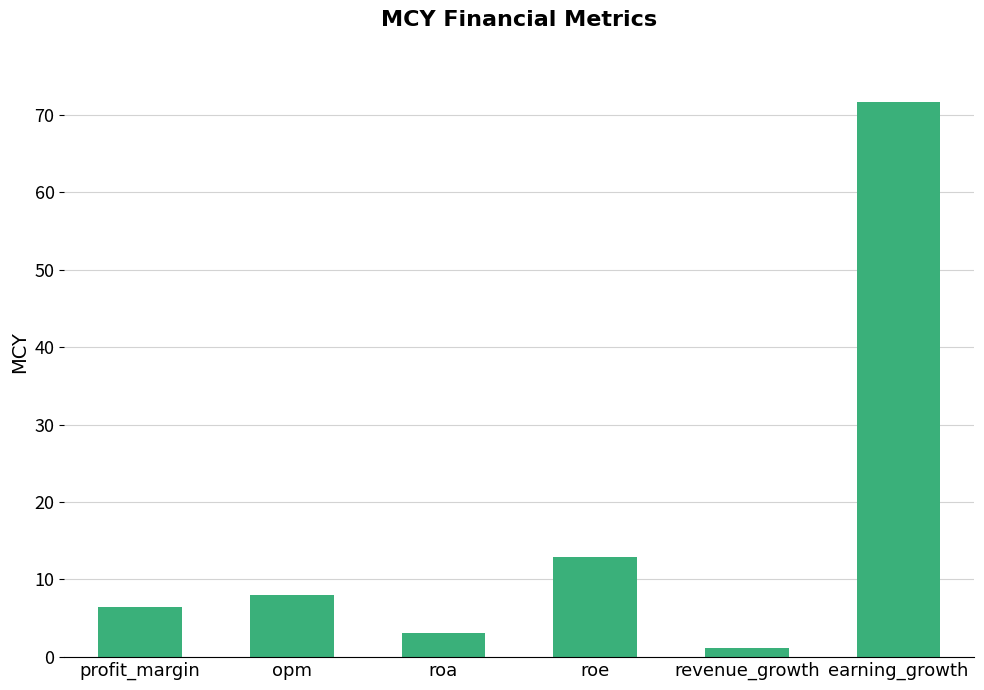

What is the smallest value displayed?

1.2